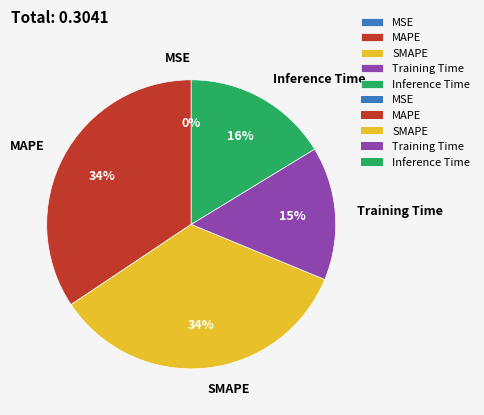

To the nearest percent, what portion does SMAPE represent?

34%